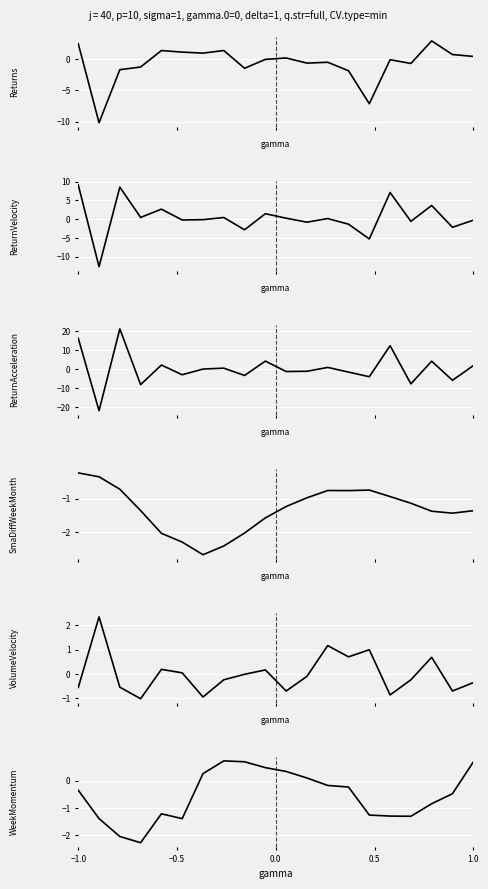

Which series has the largest range (max minus min)?

ReturnAcceleration